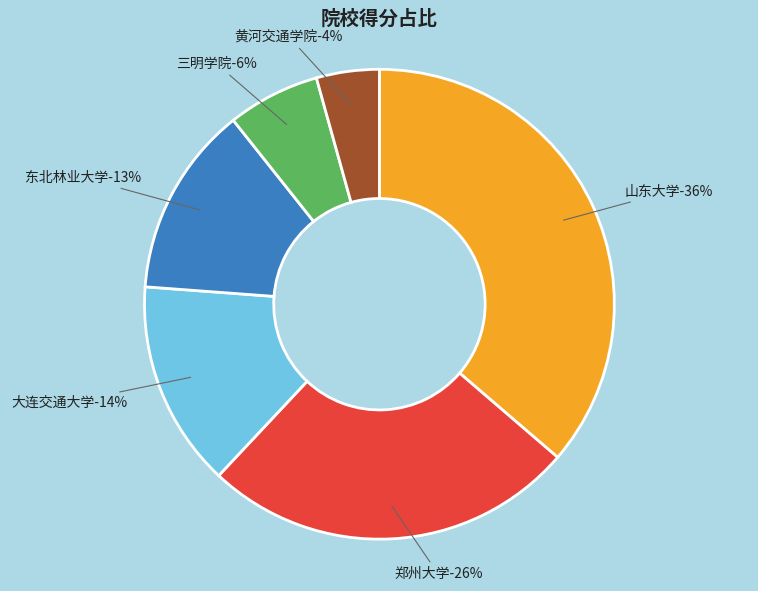

Count the number of slices in the pie.

6